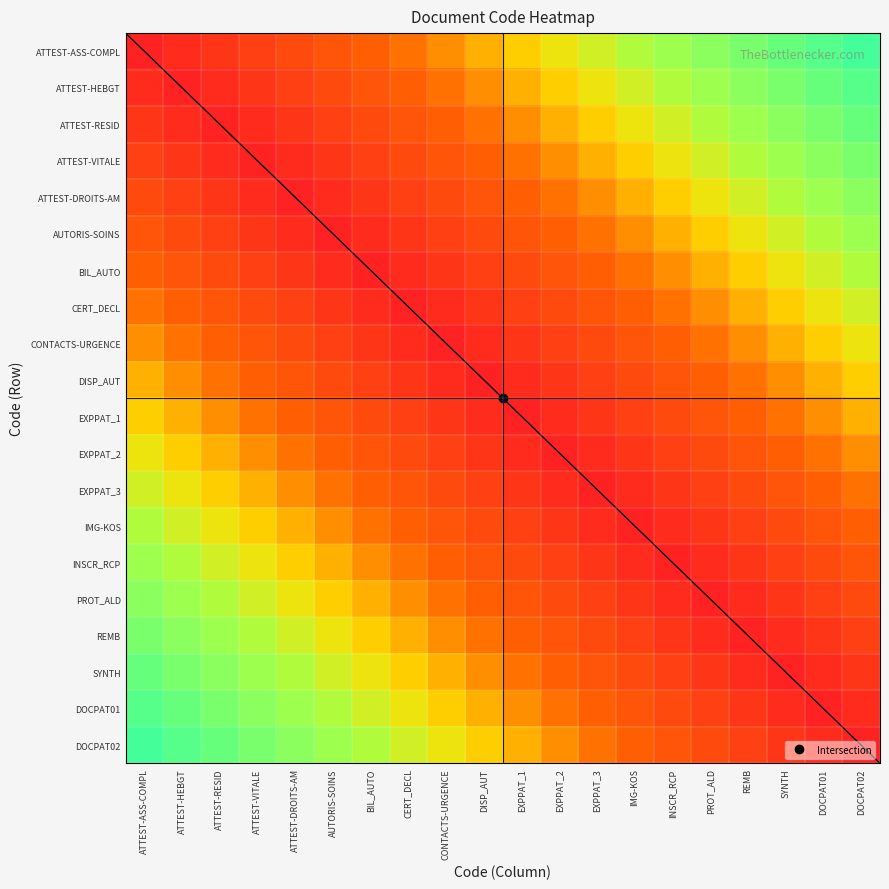

Reading left to right, list all the values displayed in this chart.

ATTEST-ASS-COMPL: ATTEST-ASS-COMPL=0.0	ATTEST-HEBGT=0.1	ATTEST-RESID=0.1	ATTEST-VITALE=0.2	ATTEST-DROITS-AM=0.2	AUTORIS-SOINS=0.3	BIL_AUTO=0.3	CERT_DECL=0.4	CONTACTS-URGENCE=0.4	DISP_AUT=0.5	EXPPAT_1=0.5	EXPPAT_2=0.6	EXPPAT_3=0.6	IMG-KOS=0.7	INSCR_RCP=0.7	PROT_ALD=0.8	REMB=0.8	SYNTH=0.9	DOCPAT01=0.9	DOCPAT02=1.0
ATTEST-HEBGT: ATTEST-ASS-COMPL=0.1	ATTEST-HEBGT=0.0	ATTEST-RESID=0.1	ATTEST-VITALE=0.1	ATTEST-DROITS-AM=0.2	AUTORIS-SOINS=0.2	BIL_AUTO=0.3	CERT_DECL=0.3	CONTACTS-URGENCE=0.4	DISP_AUT=0.4	EXPPAT_1=0.5	EXPPAT_2=0.5	EXPPAT_3=0.6	IMG-KOS=0.6	INSCR_RCP=0.7	PROT_ALD=0.7	REMB=0.8	SYNTH=0.8	DOCPAT01=0.9	DOCPAT02=0.9
ATTEST-RESID: ATTEST-ASS-COMPL=0.1	ATTEST-HEBGT=0.1	ATTEST-RESID=0.0	ATTEST-VITALE=0.1	ATTEST-DROITS-AM=0.1	AUTORIS-SOINS=0.2	BIL_AUTO=0.2	CERT_DECL=0.3	CONTACTS-URGENCE=0.3	DISP_AUT=0.4	EXPPAT_1=0.4	EXPPAT_2=0.5	EXPPAT_3=0.5	IMG-KOS=0.6	INSCR_RCP=0.6	PROT_ALD=0.7	REMB=0.7	SYNTH=0.8	DOCPAT01=0.8	DOCPAT02=0.9
ATTEST-VITALE: ATTEST-ASS-COMPL=0.2	ATTEST-HEBGT=0.1	ATTEST-RESID=0.1	ATTEST-VITALE=0.0	ATTEST-DROITS-AM=0.1	AUTORIS-SOINS=0.1	BIL_AUTO=0.2	CERT_DECL=0.2	CONTACTS-URGENCE=0.3	DISP_AUT=0.3	EXPPAT_1=0.4	EXPPAT_2=0.4	EXPPAT_3=0.5	IMG-KOS=0.5	INSCR_RCP=0.6	PROT_ALD=0.6	REMB=0.7	SYNTH=0.7	DOCPAT01=0.8	DOCPAT02=0.8
ATTEST-DROITS-AM: ATTEST-ASS-COMPL=0.2	ATTEST-HEBGT=0.2	ATTEST-RESID=0.1	ATTEST-VITALE=0.1	ATTEST-DROITS-AM=0.0	AUTORIS-SOINS=0.1	BIL_AUTO=0.1	CERT_DECL=0.2	CONTACTS-URGENCE=0.2	DISP_AUT=0.3	EXPPAT_1=0.3	EXPPAT_2=0.4	EXPPAT_3=0.4	IMG-KOS=0.5	INSCR_RCP=0.5	PROT_ALD=0.6	REMB=0.6	SYNTH=0.7	DOCPAT01=0.7	DOCPAT02=0.8
AUTORIS-SOINS: ATTEST-ASS-COMPL=0.3	ATTEST-HEBGT=0.2	ATTEST-RESID=0.2	ATTEST-VITALE=0.1	ATTEST-DROITS-AM=0.1	AUTORIS-SOINS=0.0	BIL_AUTO=0.1	CERT_DECL=0.1	CONTACTS-URGENCE=0.2	DISP_AUT=0.2	EXPPAT_1=0.3	EXPPAT_2=0.3	EXPPAT_3=0.4	IMG-KOS=0.4	INSCR_RCP=0.5	PROT_ALD=0.5	REMB=0.6	SYNTH=0.6	DOCPAT01=0.7	DOCPAT02=0.7
BIL_AUTO: ATTEST-ASS-COMPL=0.3	ATTEST-HEBGT=0.3	ATTEST-RESID=0.2	ATTEST-VITALE=0.2	ATTEST-DROITS-AM=0.1	AUTORIS-SOINS=0.1	BIL_AUTO=0.0	CERT_DECL=0.1	CONTACTS-URGENCE=0.1	DISP_AUT=0.2	EXPPAT_1=0.2	EXPPAT_2=0.3	EXPPAT_3=0.3	IMG-KOS=0.4	INSCR_RCP=0.4	PROT_ALD=0.5	REMB=0.5	SYNTH=0.6	DOCPAT01=0.6	DOCPAT02=0.7
CERT_DECL: ATTEST-ASS-COMPL=0.4	ATTEST-HEBGT=0.3	ATTEST-RESID=0.3	ATTEST-VITALE=0.2	ATTEST-DROITS-AM=0.2	AUTORIS-SOINS=0.1	BIL_AUTO=0.1	CERT_DECL=0.0	CONTACTS-URGENCE=0.1	DISP_AUT=0.1	EXPPAT_1=0.2	EXPPAT_2=0.2	EXPPAT_3=0.3	IMG-KOS=0.3	INSCR_RCP=0.4	PROT_ALD=0.4	REMB=0.5	SYNTH=0.5	DOCPAT01=0.6	DOCPAT02=0.6
CONTACTS-URGENCE: ATTEST-ASS-COMPL=0.4	ATTEST-HEBGT=0.4	ATTEST-RESID=0.3	ATTEST-VITALE=0.3	ATTEST-DROITS-AM=0.2	AUTORIS-SOINS=0.2	BIL_AUTO=0.1	CERT_DECL=0.1	CONTACTS-URGENCE=0.0	DISP_AUT=0.1	EXPPAT_1=0.1	EXPPAT_2=0.2	EXPPAT_3=0.2	IMG-KOS=0.3	INSCR_RCP=0.3	PROT_ALD=0.4	REMB=0.4	SYNTH=0.5	DOCPAT01=0.5	DOCPAT02=0.6
DISP_AUT: ATTEST-ASS-COMPL=0.5	ATTEST-HEBGT=0.4	ATTEST-RESID=0.4	ATTEST-VITALE=0.3	ATTEST-DROITS-AM=0.3	AUTORIS-SOINS=0.2	BIL_AUTO=0.2	CERT_DECL=0.1	CONTACTS-URGENCE=0.1	DISP_AUT=0.0	EXPPAT_1=0.1	EXPPAT_2=0.1	EXPPAT_3=0.2	IMG-KOS=0.2	INSCR_RCP=0.3	PROT_ALD=0.3	REMB=0.4	SYNTH=0.4	DOCPAT01=0.5	DOCPAT02=0.5
EXPPAT_1: ATTEST-ASS-COMPL=0.5	ATTEST-HEBGT=0.5	ATTEST-RESID=0.4	ATTEST-VITALE=0.4	ATTEST-DROITS-AM=0.3	AUTORIS-SOINS=0.3	BIL_AUTO=0.2	CERT_DECL=0.2	CONTACTS-URGENCE=0.1	DISP_AUT=0.1	EXPPAT_1=0.0	EXPPAT_2=0.1	EXPPAT_3=0.1	IMG-KOS=0.2	INSCR_RCP=0.2	PROT_ALD=0.3	REMB=0.3	SYNTH=0.4	DOCPAT01=0.4	DOCPAT02=0.5
EXPPAT_2: ATTEST-ASS-COMPL=0.6	ATTEST-HEBGT=0.5	ATTEST-RESID=0.5	ATTEST-VITALE=0.4	ATTEST-DROITS-AM=0.4	AUTORIS-SOINS=0.3	BIL_AUTO=0.3	CERT_DECL=0.2	CONTACTS-URGENCE=0.2	DISP_AUT=0.1	EXPPAT_1=0.1	EXPPAT_2=0.0	EXPPAT_3=0.1	IMG-KOS=0.1	INSCR_RCP=0.2	PROT_ALD=0.2	REMB=0.3	SYNTH=0.3	DOCPAT01=0.4	DOCPAT02=0.4
EXPPAT_3: ATTEST-ASS-COMPL=0.6	ATTEST-HEBGT=0.6	ATTEST-RESID=0.5	ATTEST-VITALE=0.5	ATTEST-DROITS-AM=0.4	AUTORIS-SOINS=0.4	BIL_AUTO=0.3	CERT_DECL=0.3	CONTACTS-URGENCE=0.2	DISP_AUT=0.2	EXPPAT_1=0.1	EXPPAT_2=0.1	EXPPAT_3=0.0	IMG-KOS=0.1	INSCR_RCP=0.1	PROT_ALD=0.2	REMB=0.2	SYNTH=0.3	DOCPAT01=0.3	DOCPAT02=0.4
IMG-KOS: ATTEST-ASS-COMPL=0.7	ATTEST-HEBGT=0.6	ATTEST-RESID=0.6	ATTEST-VITALE=0.5	ATTEST-DROITS-AM=0.5	AUTORIS-SOINS=0.4	BIL_AUTO=0.4	CERT_DECL=0.3	CONTACTS-URGENCE=0.3	DISP_AUT=0.2	EXPPAT_1=0.2	EXPPAT_2=0.1	EXPPAT_3=0.1	IMG-KOS=0.0	INSCR_RCP=0.1	PROT_ALD=0.1	REMB=0.2	SYNTH=0.2	DOCPAT01=0.3	DOCPAT02=0.3
INSCR_RCP: ATTEST-ASS-COMPL=0.7	ATTEST-HEBGT=0.7	ATTEST-RESID=0.6	ATTEST-VITALE=0.6	ATTEST-DROITS-AM=0.5	AUTORIS-SOINS=0.5	BIL_AUTO=0.4	CERT_DECL=0.4	CONTACTS-URGENCE=0.3	DISP_AUT=0.3	EXPPAT_1=0.2	EXPPAT_2=0.2	EXPPAT_3=0.1	IMG-KOS=0.1	INSCR_RCP=0.0	PROT_ALD=0.1	REMB=0.1	SYNTH=0.2	DOCPAT01=0.2	DOCPAT02=0.3
PROT_ALD: ATTEST-ASS-COMPL=0.8	ATTEST-HEBGT=0.7	ATTEST-RESID=0.7	ATTEST-VITALE=0.6	ATTEST-DROITS-AM=0.6	AUTORIS-SOINS=0.5	BIL_AUTO=0.5	CERT_DECL=0.4	CONTACTS-URGENCE=0.4	DISP_AUT=0.3	EXPPAT_1=0.3	EXPPAT_2=0.2	EXPPAT_3=0.2	IMG-KOS=0.1	INSCR_RCP=0.1	PROT_ALD=0.0	REMB=0.1	SYNTH=0.1	DOCPAT01=0.2	DOCPAT02=0.2
REMB: ATTEST-ASS-COMPL=0.8	ATTEST-HEBGT=0.8	ATTEST-RESID=0.7	ATTEST-VITALE=0.7	ATTEST-DROITS-AM=0.6	AUTORIS-SOINS=0.6	BIL_AUTO=0.5	CERT_DECL=0.5	CONTACTS-URGENCE=0.4	DISP_AUT=0.4	EXPPAT_1=0.3	EXPPAT_2=0.3	EXPPAT_3=0.2	IMG-KOS=0.2	INSCR_RCP=0.1	PROT_ALD=0.1	REMB=0.0	SYNTH=0.1	DOCPAT01=0.1	DOCPAT02=0.2
SYNTH: ATTEST-ASS-COMPL=0.9	ATTEST-HEBGT=0.8	ATTEST-RESID=0.8	ATTEST-VITALE=0.7	ATTEST-DROITS-AM=0.7	AUTORIS-SOINS=0.6	BIL_AUTO=0.6	CERT_DECL=0.5	CONTACTS-URGENCE=0.5	DISP_AUT=0.4	EXPPAT_1=0.4	EXPPAT_2=0.3	EXPPAT_3=0.3	IMG-KOS=0.2	INSCR_RCP=0.2	PROT_ALD=0.1	REMB=0.1	SYNTH=0.0	DOCPAT01=0.1	DOCPAT02=0.1
DOCPAT01: ATTEST-ASS-COMPL=0.9	ATTEST-HEBGT=0.9	ATTEST-RESID=0.8	ATTEST-VITALE=0.8	ATTEST-DROITS-AM=0.7	AUTORIS-SOINS=0.7	BIL_AUTO=0.6	CERT_DECL=0.6	CONTACTS-URGENCE=0.5	DISP_AUT=0.5	EXPPAT_1=0.4	EXPPAT_2=0.4	EXPPAT_3=0.3	IMG-KOS=0.3	INSCR_RCP=0.2	PROT_ALD=0.2	REMB=0.1	SYNTH=0.1	DOCPAT01=0.0	DOCPAT02=0.1
DOCPAT02: ATTEST-ASS-COMPL=1.0	ATTEST-HEBGT=0.9	ATTEST-RESID=0.9	ATTEST-VITALE=0.8	ATTEST-DROITS-AM=0.8	AUTORIS-SOINS=0.7	BIL_AUTO=0.7	CERT_DECL=0.6	CONTACTS-URGENCE=0.6	DISP_AUT=0.5	EXPPAT_1=0.5	EXPPAT_2=0.4	EXPPAT_3=0.4	IMG-KOS=0.3	INSCR_RCP=0.3	PROT_ALD=0.2	REMB=0.2	SYNTH=0.1	DOCPAT01=0.1	DOCPAT02=0.0